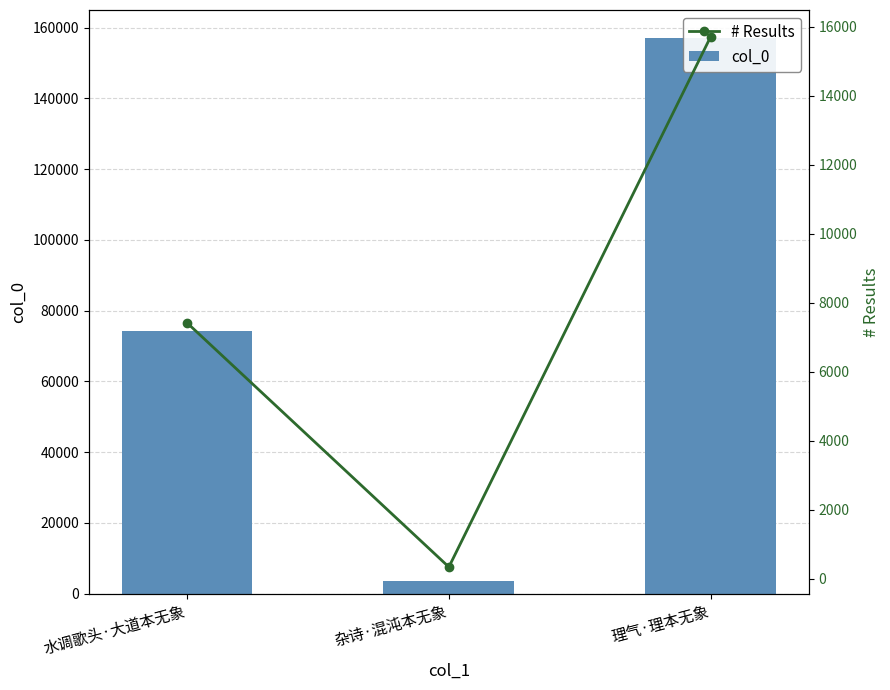

How many values in the # Results series are below 7420?

1